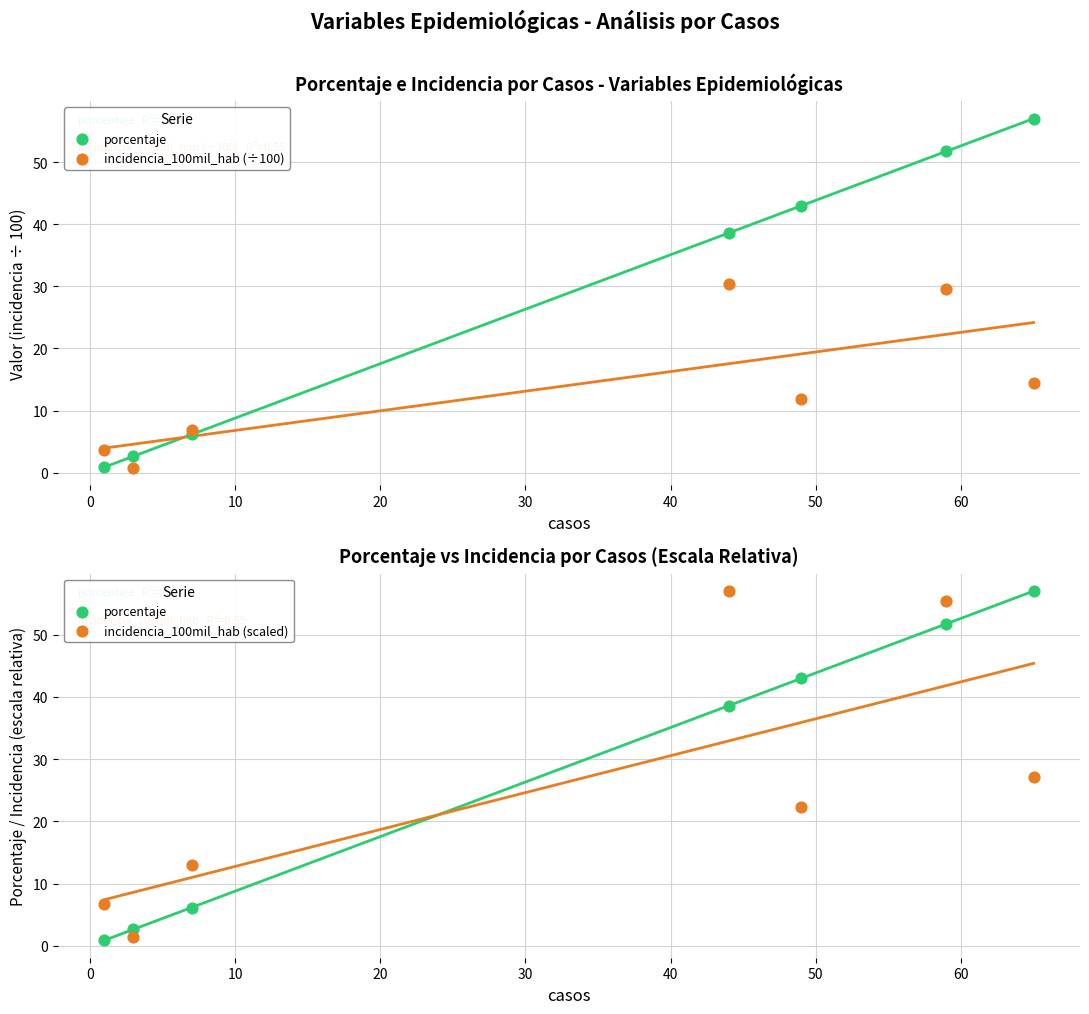

At how many categories does at least one series exceed 42?

4